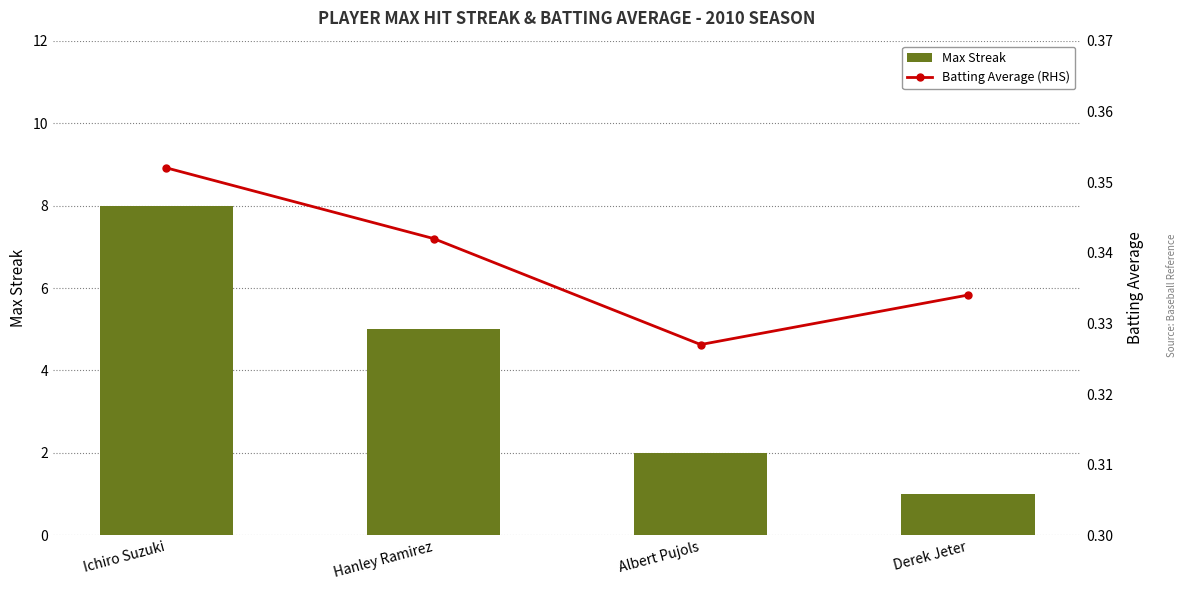

Reading right to left, transcribe all the data shown in this chart.

Max Streak: Derek Jeter=1.0	Albert Pujols=2.0	Hanley Ramirez=5.0	Ichiro Suzuki=8.0
Batting Average (RHS): Derek Jeter=0.3	Albert Pujols=0.3	Hanley Ramirez=0.3	Ichiro Suzuki=0.4